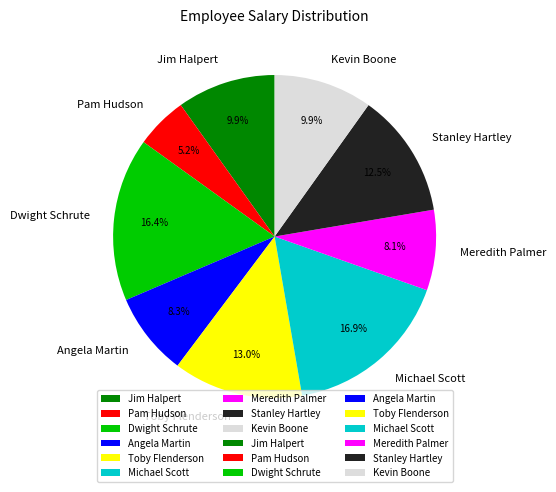

To the nearest percent, what is the average slice percentage?

11%